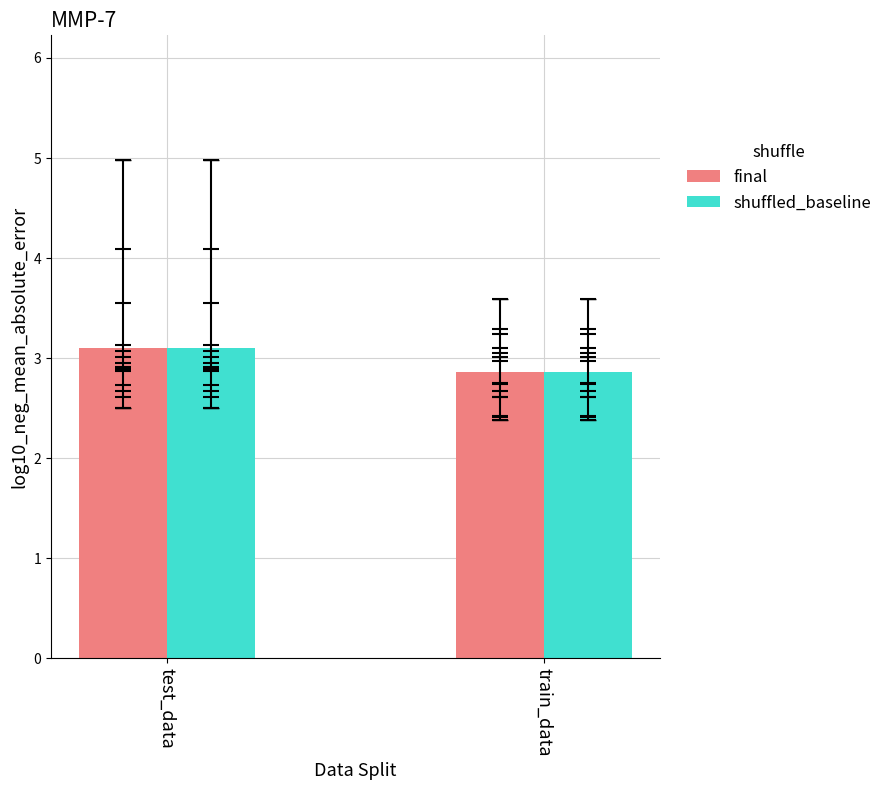

How many values in the shuffled_baseline series exceed 3?

1